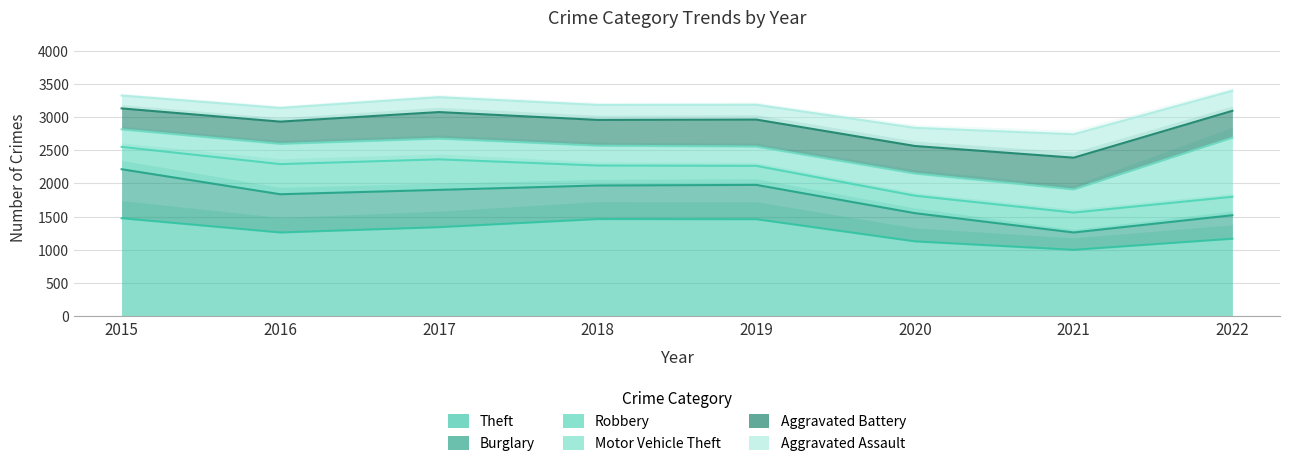

Reading left to right, what are all the values shown in this chart?

Theft: 2015=1474	2016=1259	2017=1339	2018=1461	2019=1459	2020=1125	2021=998	2022=1165
Burglary: 2015=738	2016=576	2017=562	2018=506	2019=517	2020=425	2021=261	2022=354
Robbery: 2015=337	2016=454	2017=460	2018=301	2019=287	2020=263	2021=300	2022=278
Motor Vehicle Theft: 2015=263	2016=304	2017=312	2018=298	2019=290	2020=333	2021=348	2022=889
Aggravated Battery: 2015=316	2016=336	2017=400	2018=389	2019=407	2020=416	2021=479	2022=406
Aggravated Assault: 2015=194	2016=206	2017=224	2018=225	2019=223	2020=273	2021=352	2022=301